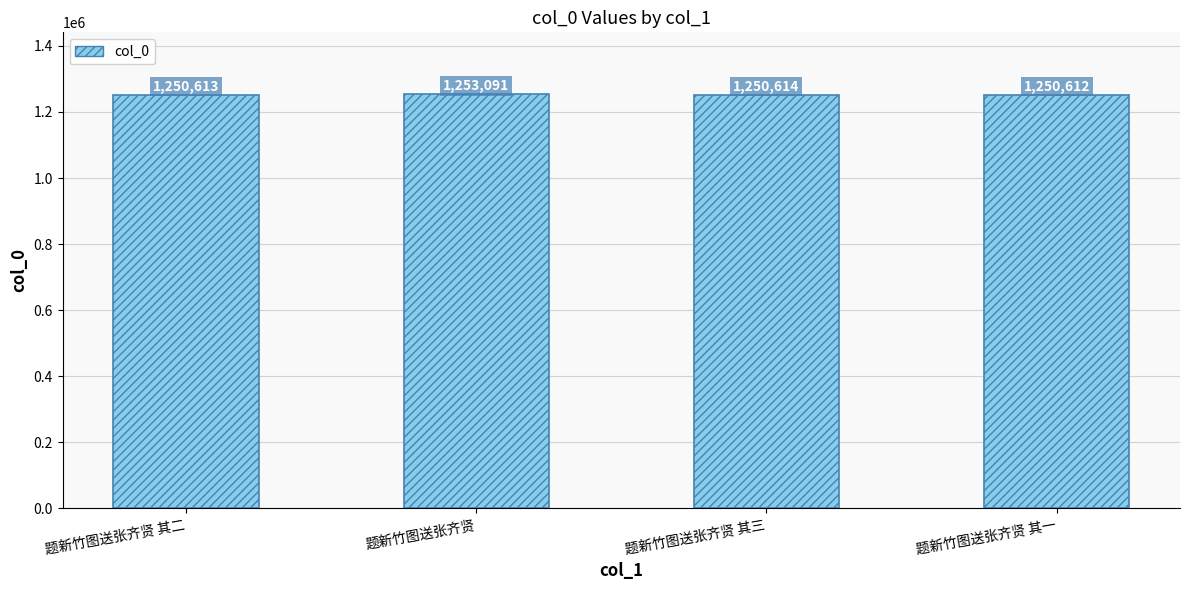

Is it true that the value at 题新竹图送张齐贤 其一 is 1250612?

True